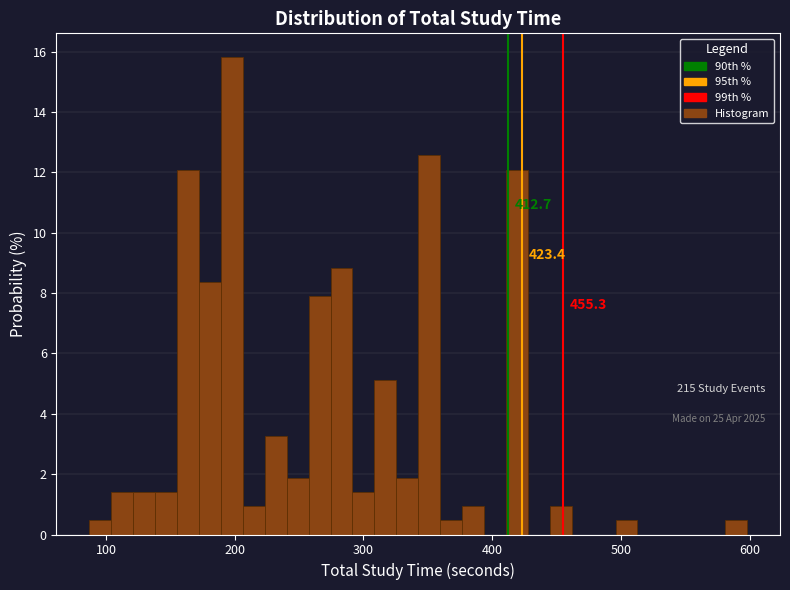

Around what value on the x-axis is the tallest bar? Give the approximate position of its centre, as read against the axis.

200